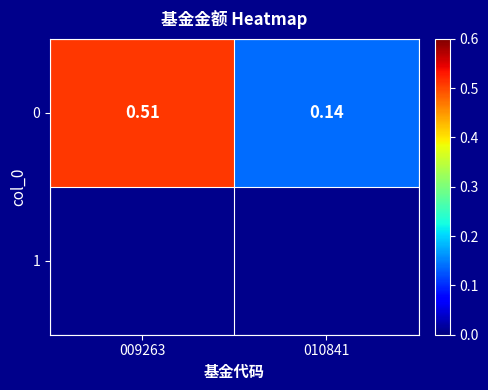

What is the change in value from 009263 to 010841?

-0.4